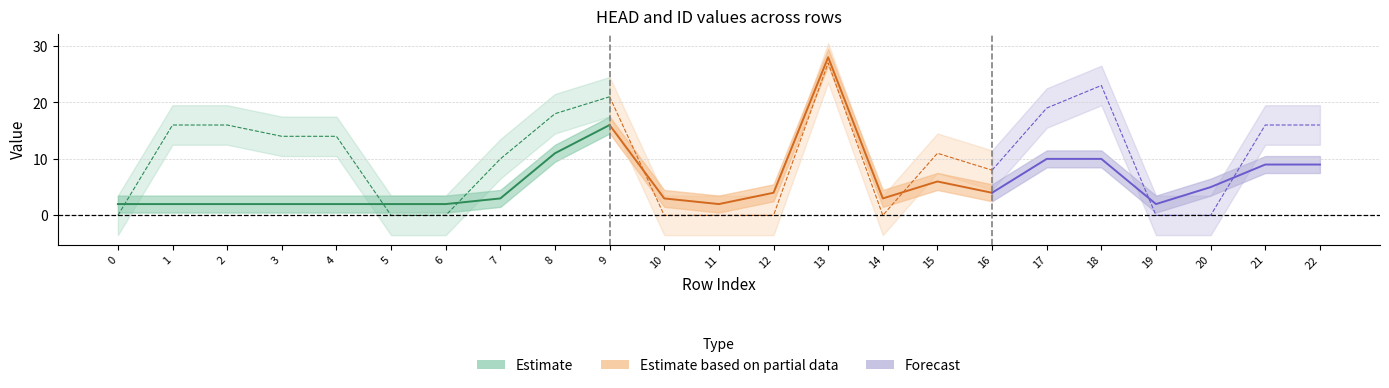

What is the sum of the ID values at 6 and 20?

7